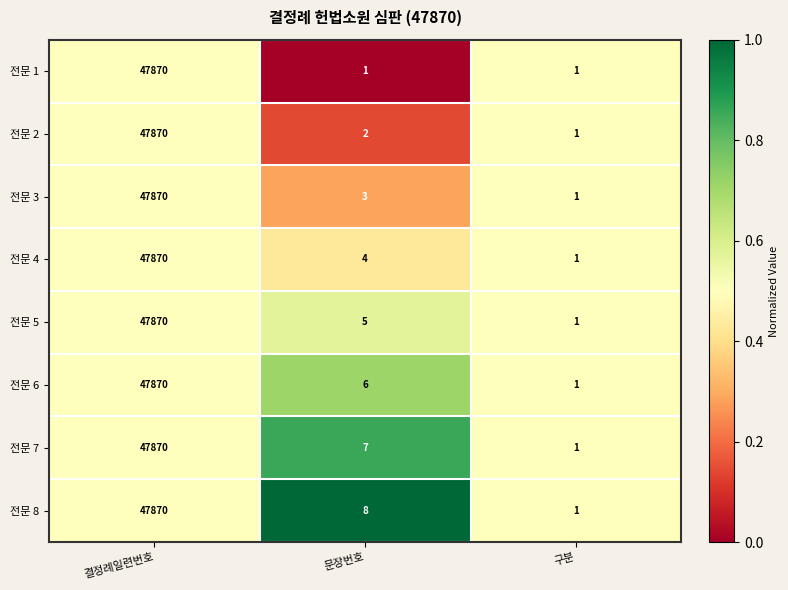

What is the average value of the 전문 7 series?

15959